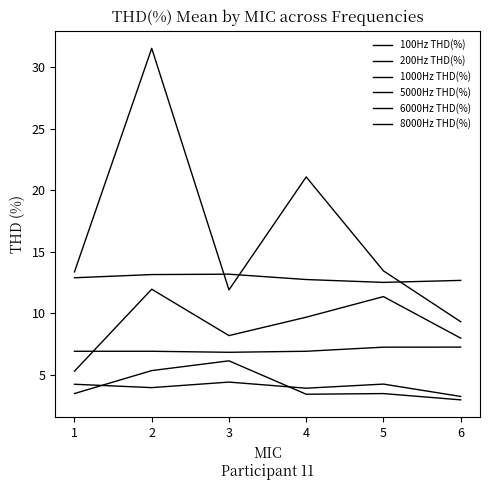

Is this an area chart (filled region under the line)?

No